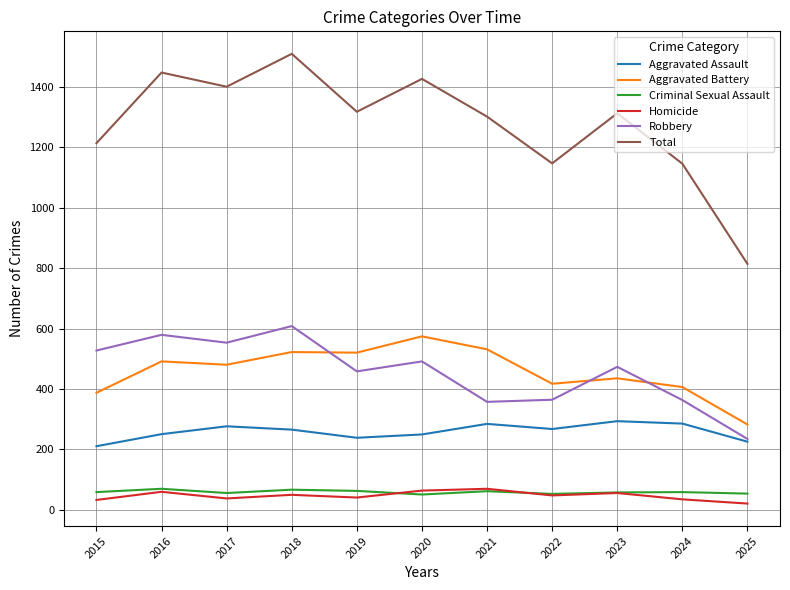

What are all the series names shown in the legend?

Aggravated Assault, Aggravated Battery, Criminal Sexual Assault, Homicide, Robbery, Total